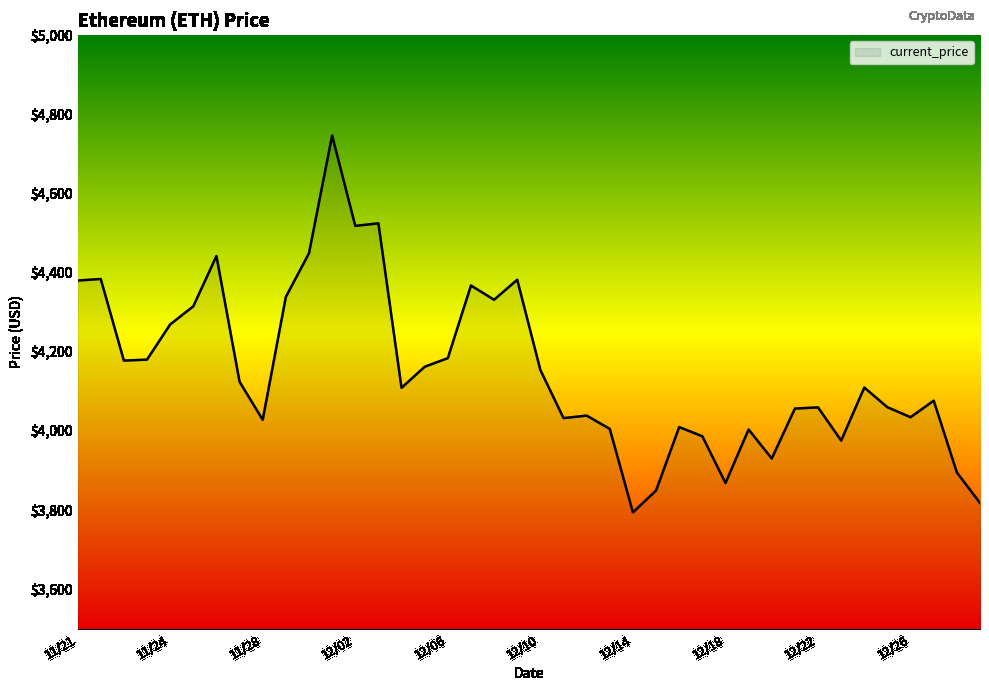

What is the minimum value shown in the chart?

3794.3